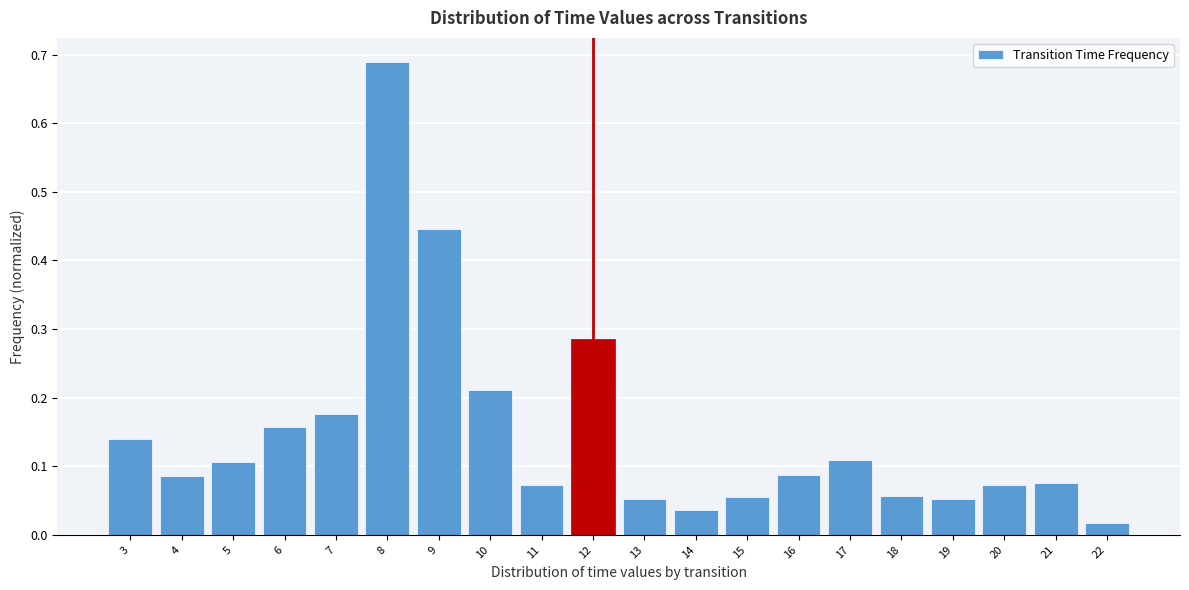

What is the sum of all values?

3.0